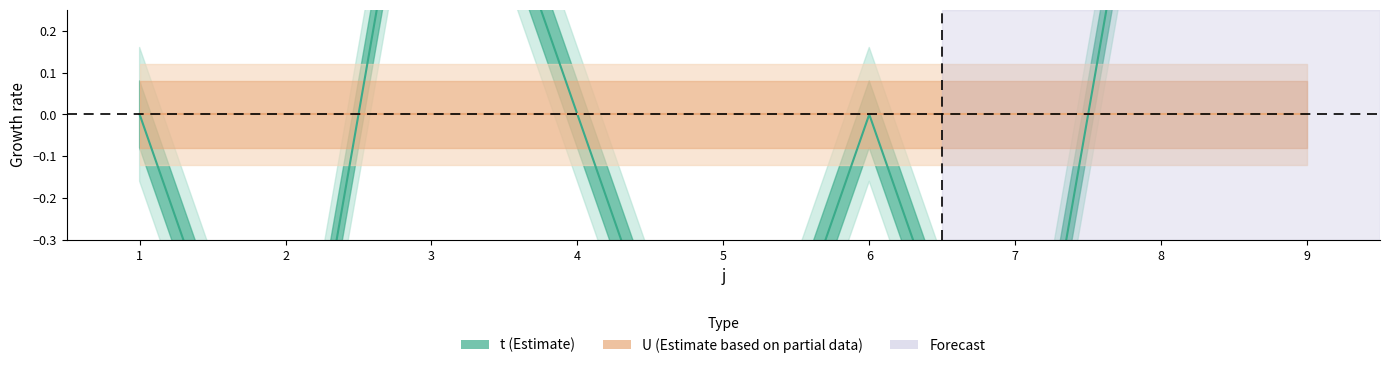

Reading left to right, what are all the values shown in this chart?

1=0	2=-1	3=1	4=0	5=-1	6=0	7=-1	8=1	9=1